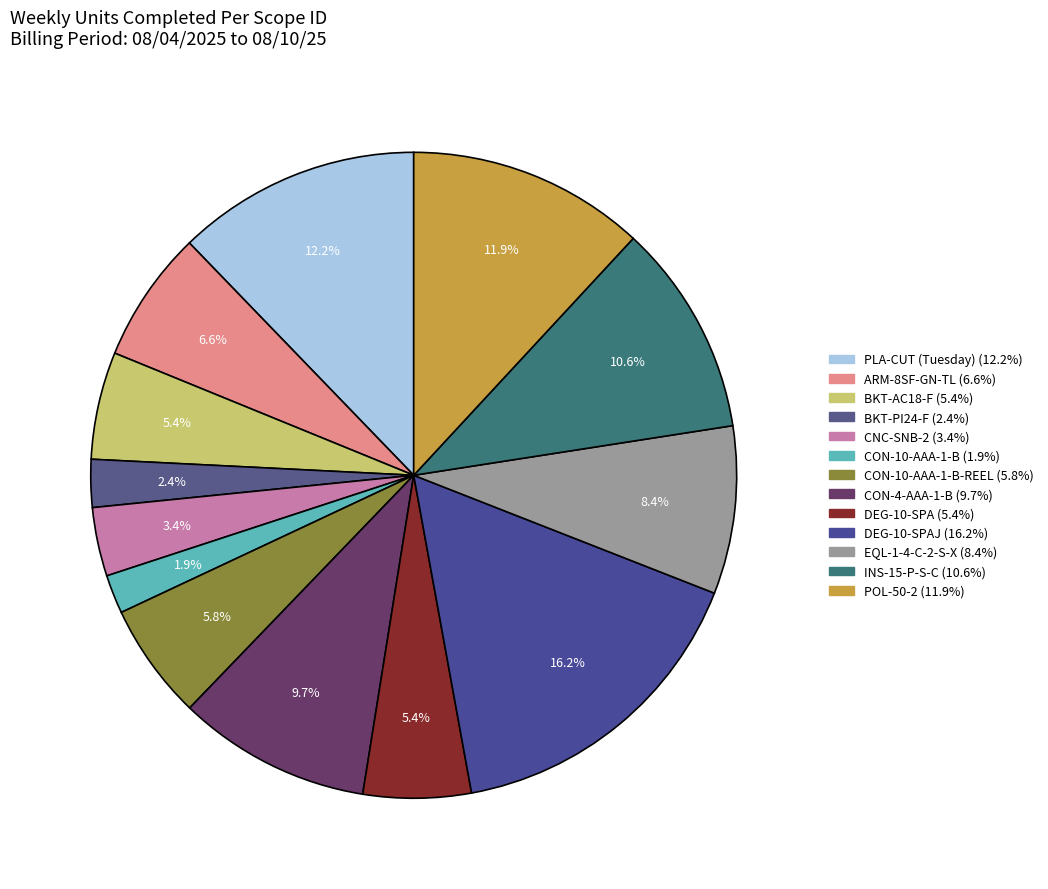

To the nearest percent, what is the difference between the largest and smallest slice percentages?

14%